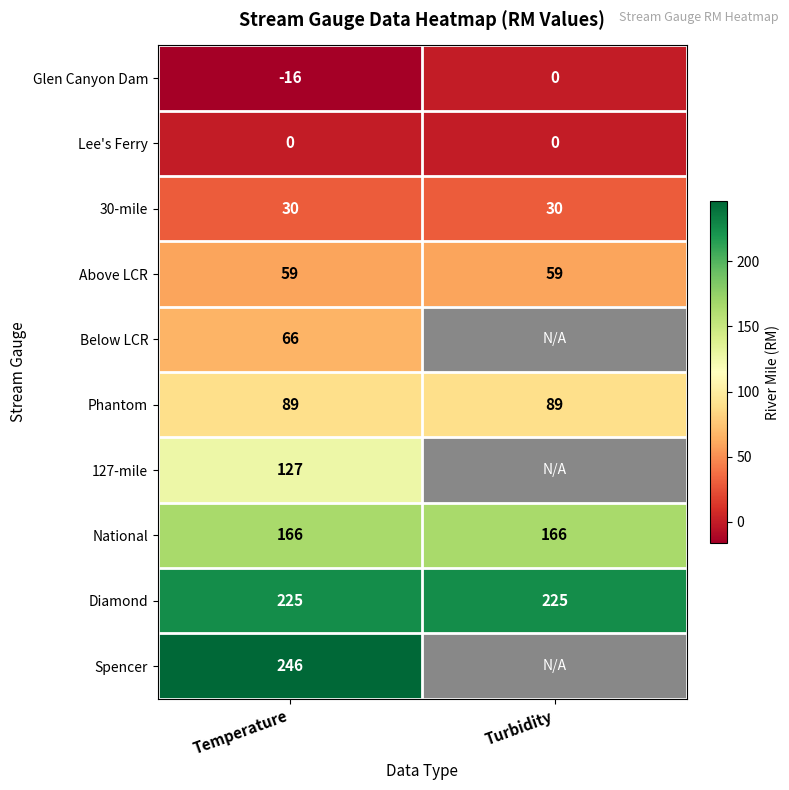

Rank the series at Temperature from lowest to highest value.

Glen Canyon Dam, Lee's Ferry, 30-mile, Above LCR, Below LCR, Phantom, 127-mile, National, Diamond, Spencer